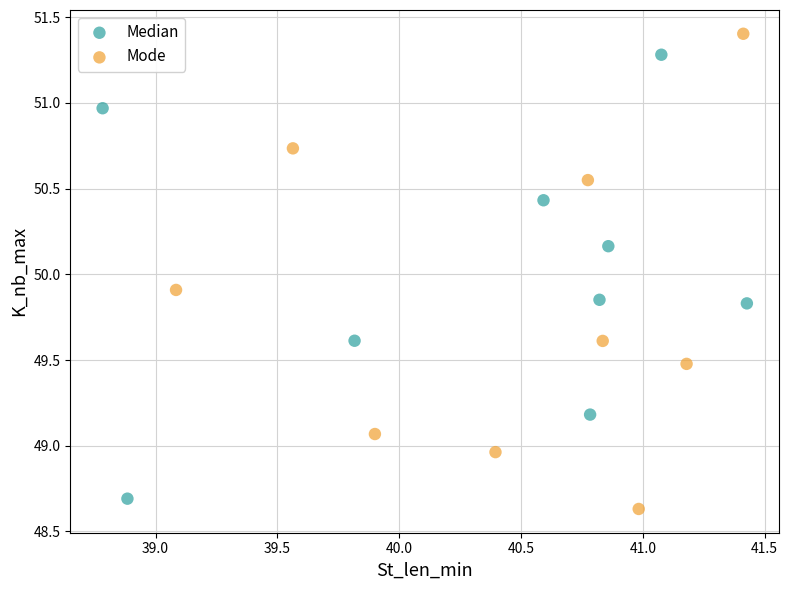

Which series has the largest Y range (max minus min)?

Mode